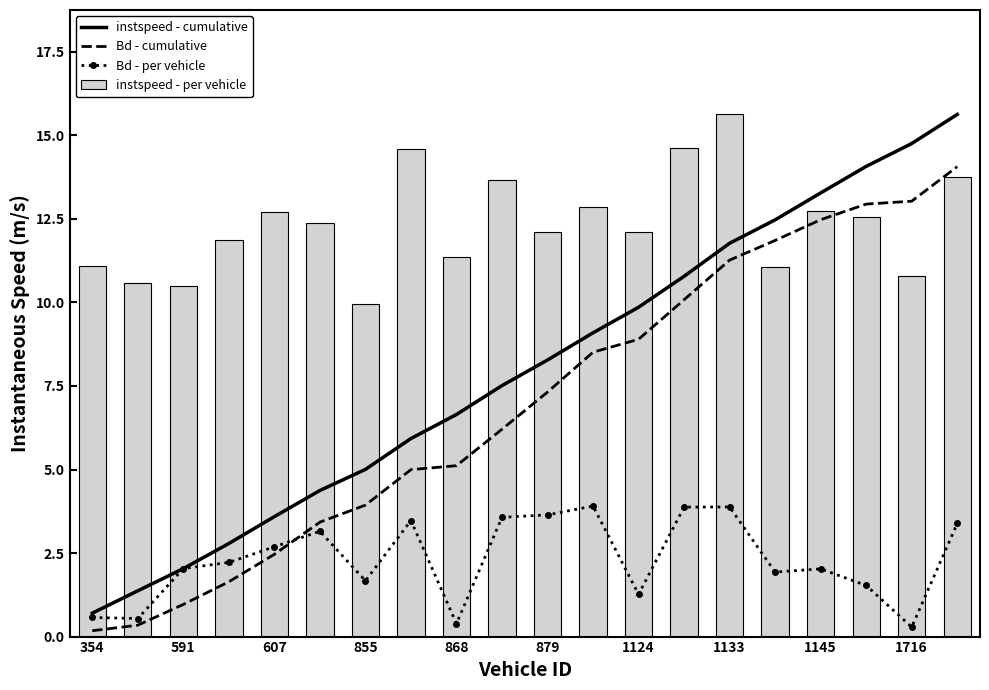

Is it true that instspeed - per vehicle equals 22.9 at 1133?

False